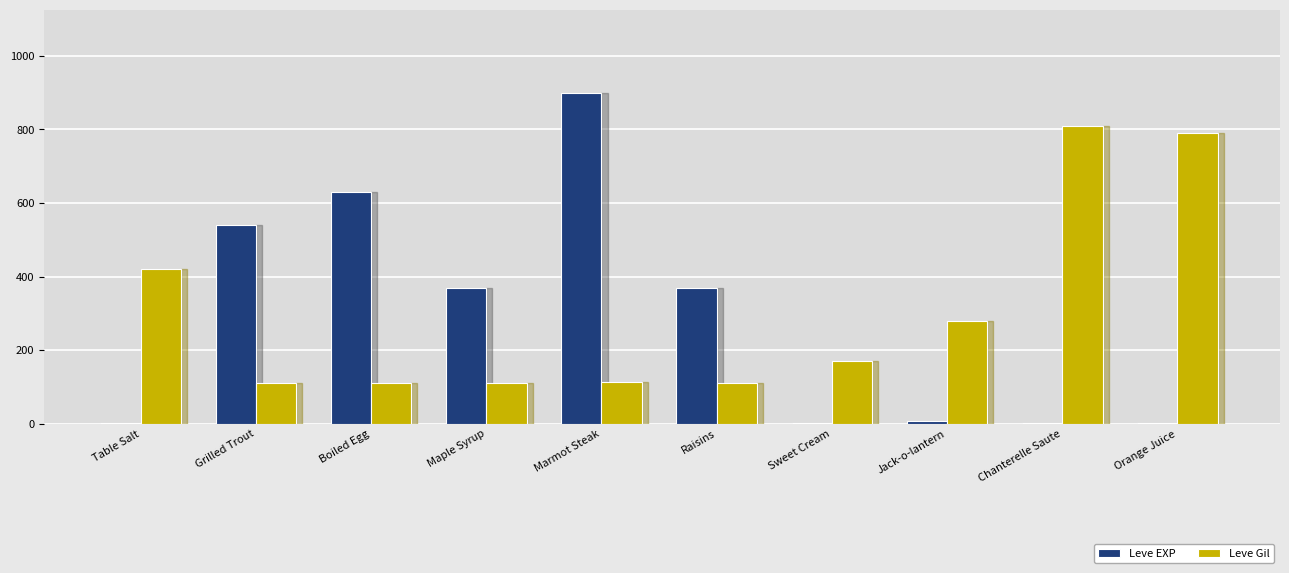

Is the value of Leve EXP at Chanterelle Saute greater than the value of Leve Gil at Boiled Egg?

No